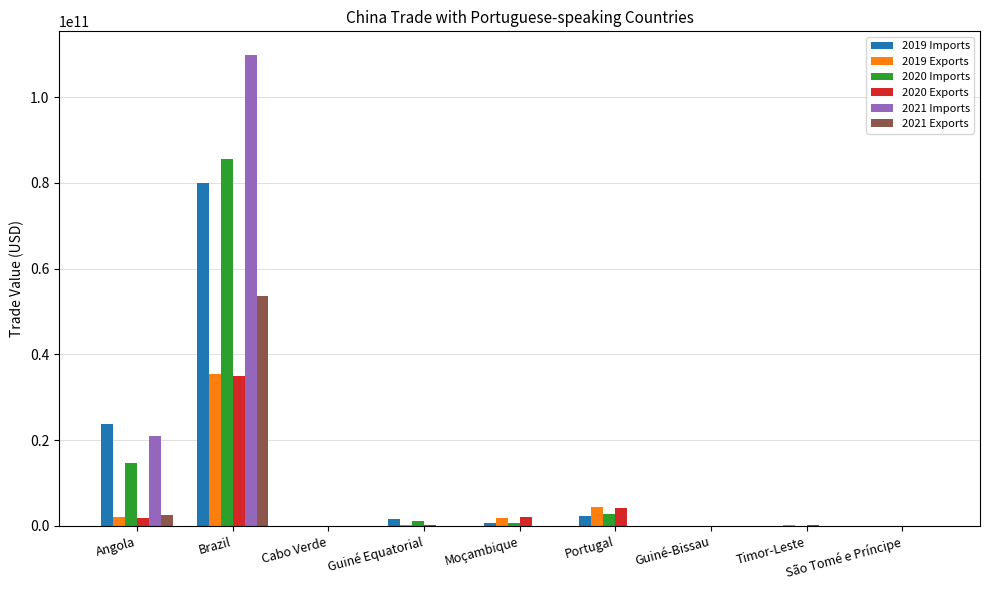

At which category is the sum across all series the highest?

Brazil